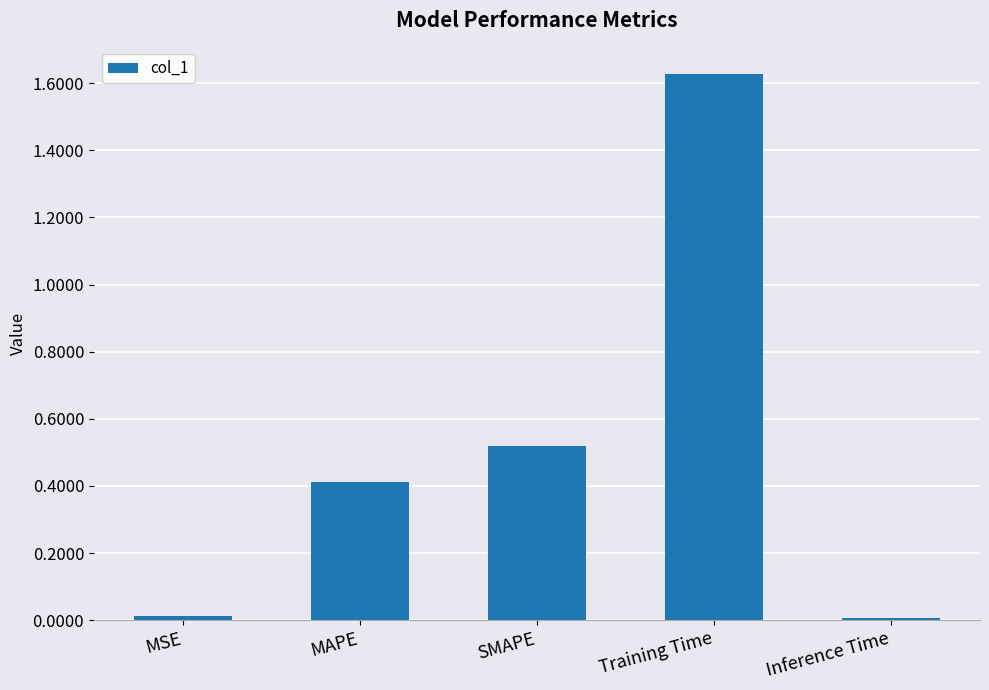

What is the change in value from MSE to SMAPE?

+0.5